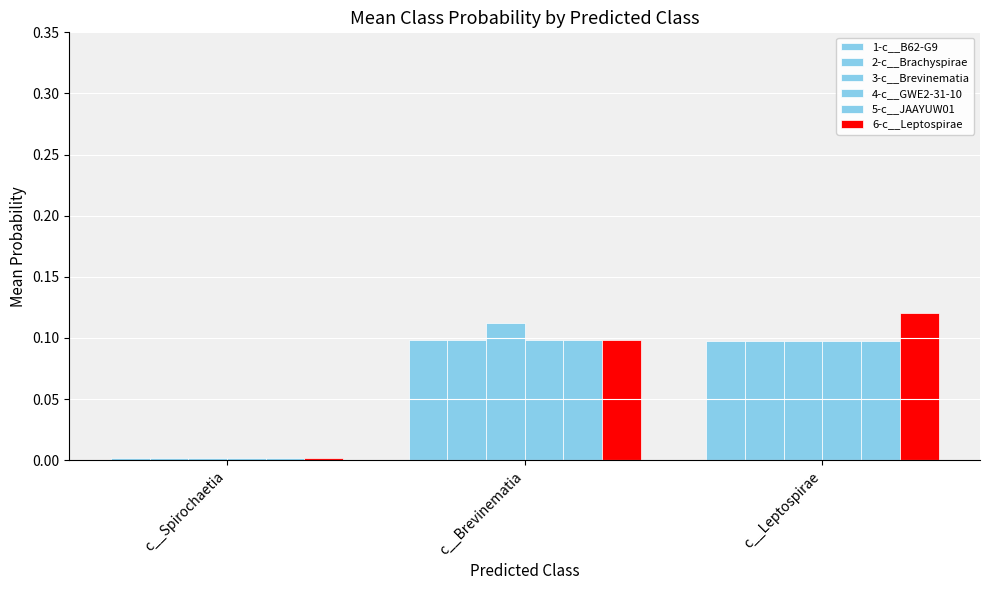

Is it true that 4-c__GWE2-31-10 equals 0.1 at c__Leptospirae?

False